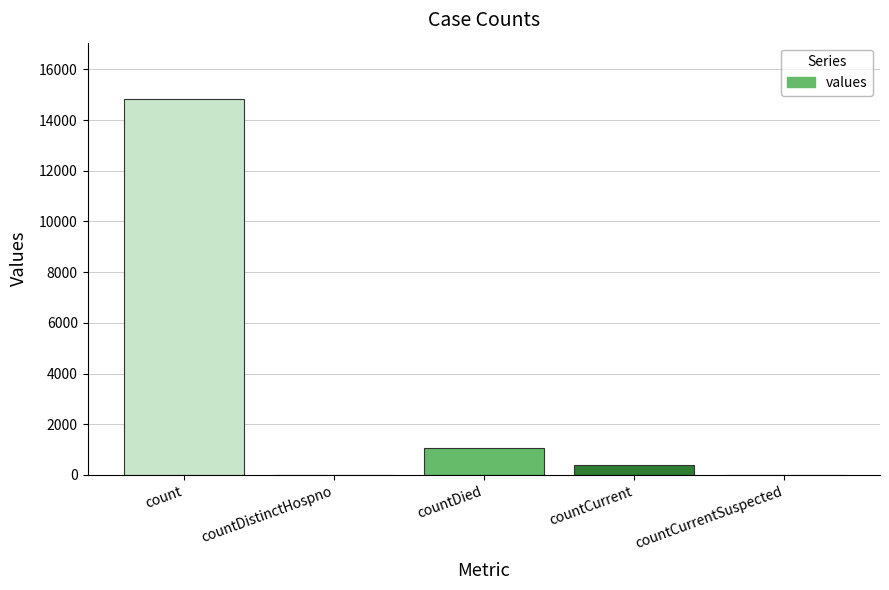

How many data points does each series have?

5